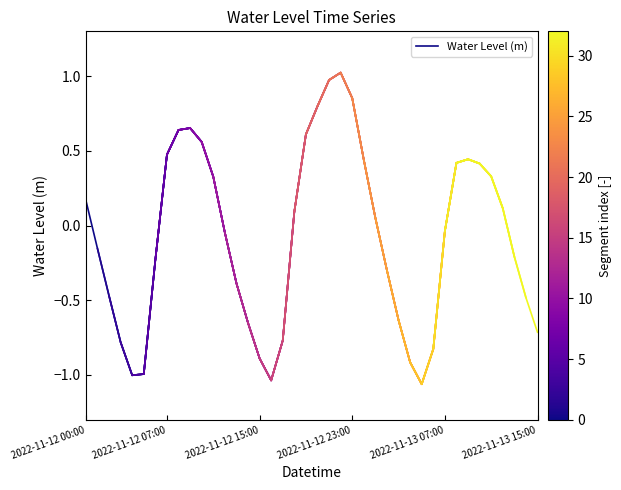

What is the highest value of the Water Level (m) series?

0.5